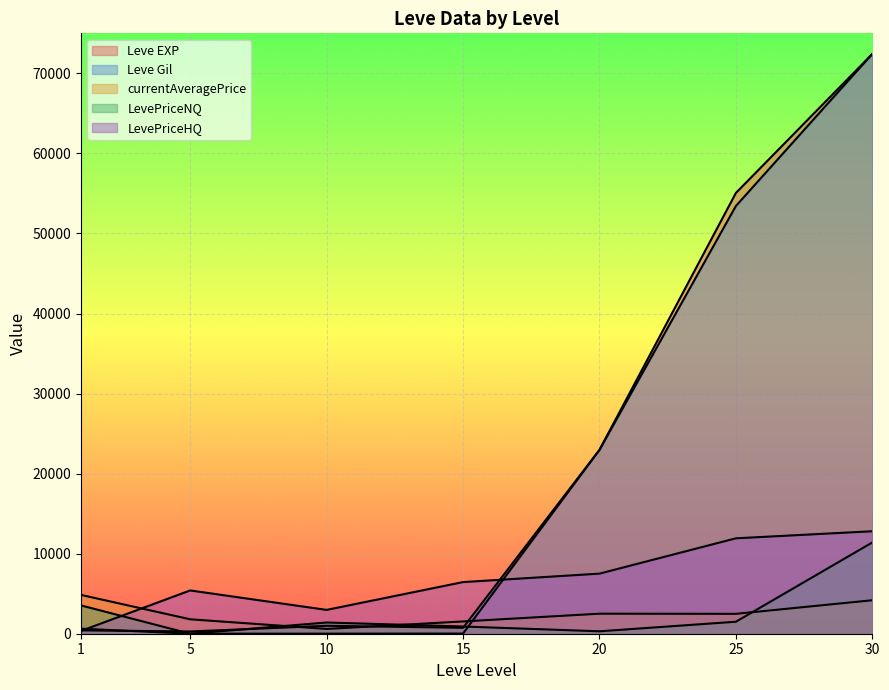

Reading left to right, list all the values displayed in this chart.

Leve EXP: 630	6	9	19	22960	55060	72430
Leve Gil: 420	280	990	740	22960	53430	72430
currentAveragePrice: 4847	1802	598	1533	2502	2484	4182
LevePriceNQ: 3533	0	1400	900	303	1497	11400
LevePriceHQ: 350	5406	2976	6450	7506	11920	12801